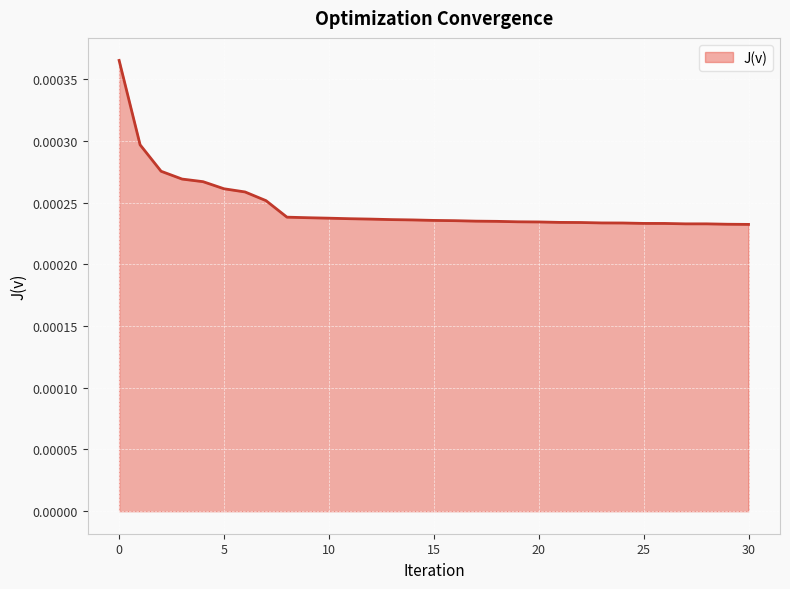

How many lines are shown in the chart?

1